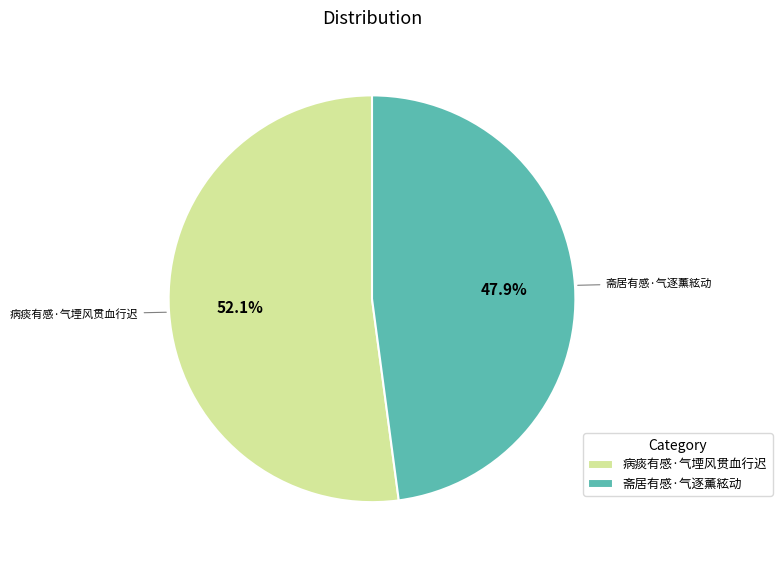

True or false: 病痰有感·气堙风贯血行迟 accounts for 41% of the total.

False